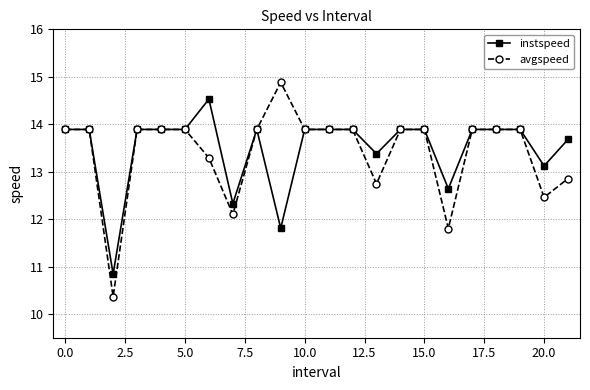

What is the sum of all avgspeed values?

295.0